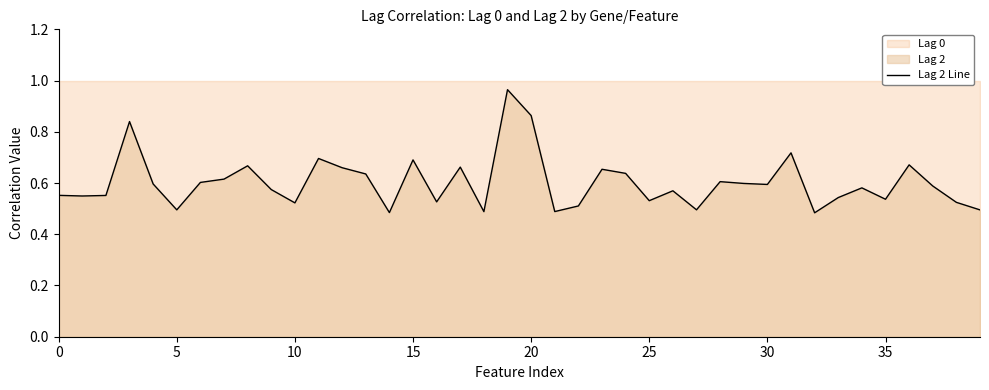

How many points are higher than both their immediate neighbors (excluding endpoints)?

12